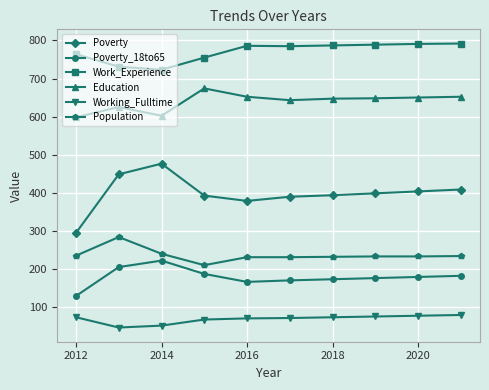

What is the sum of all Poverty values?

3979